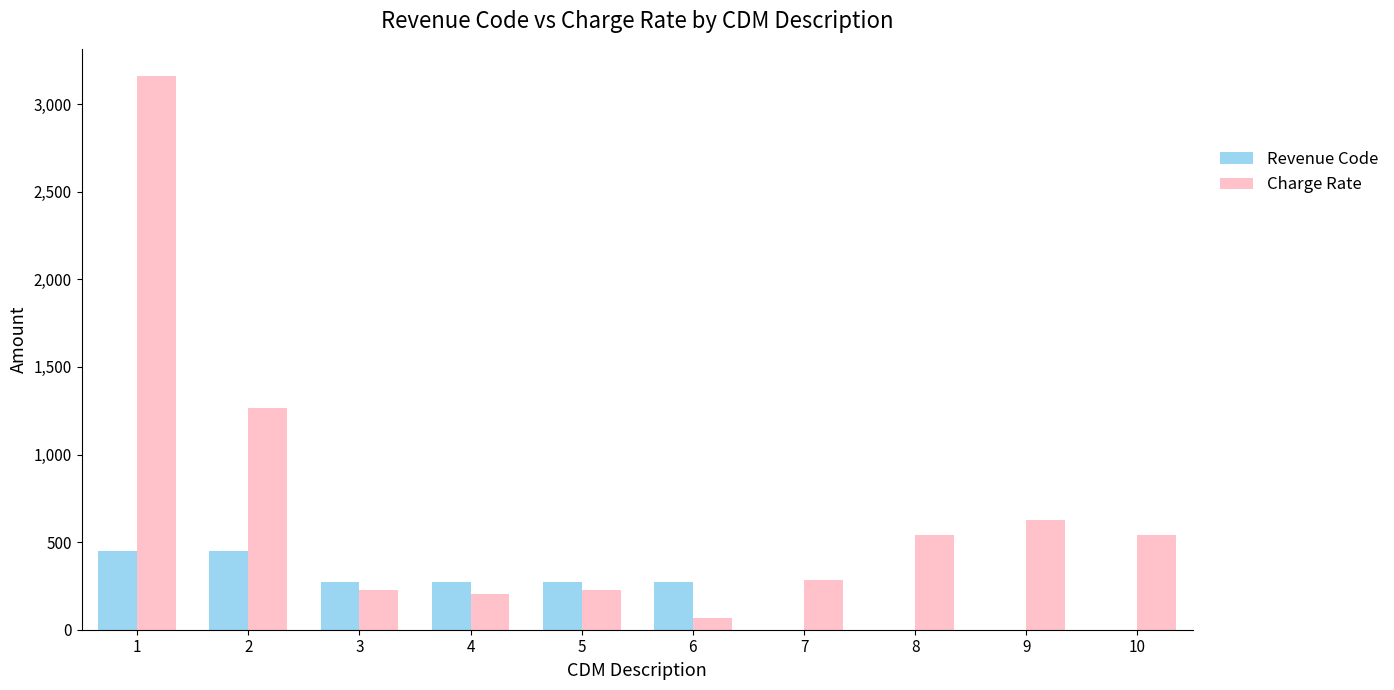

True or false: Charge Rate has a value of 575 at 2.

False